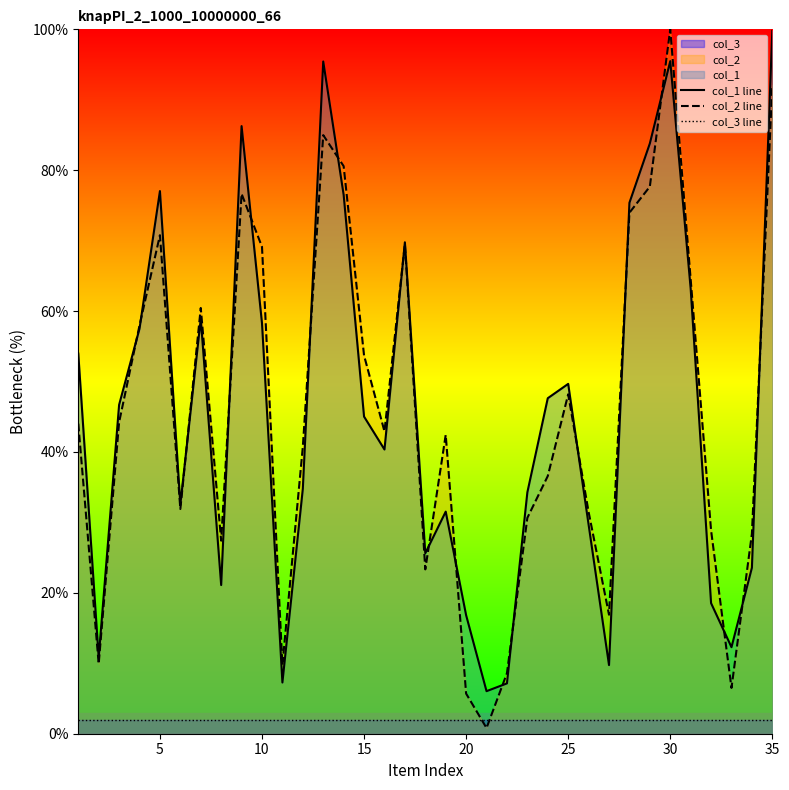

What is the maximum value shown in the chart?

100.0